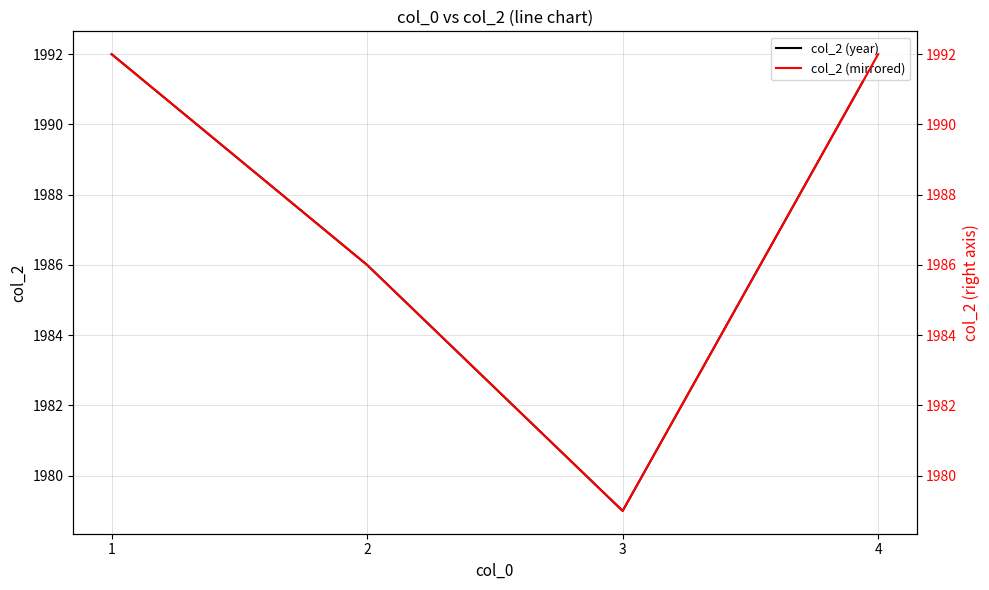

What is the total value across all series at 4?

3984